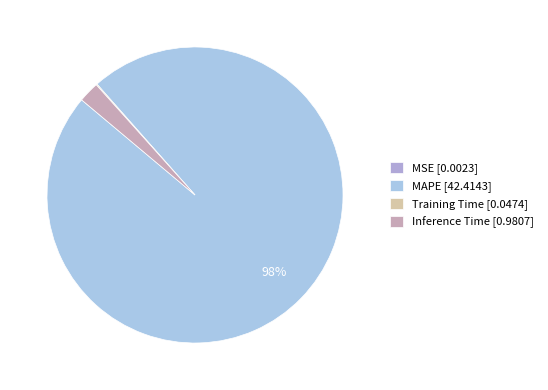

How many segments does this pie chart have?

4